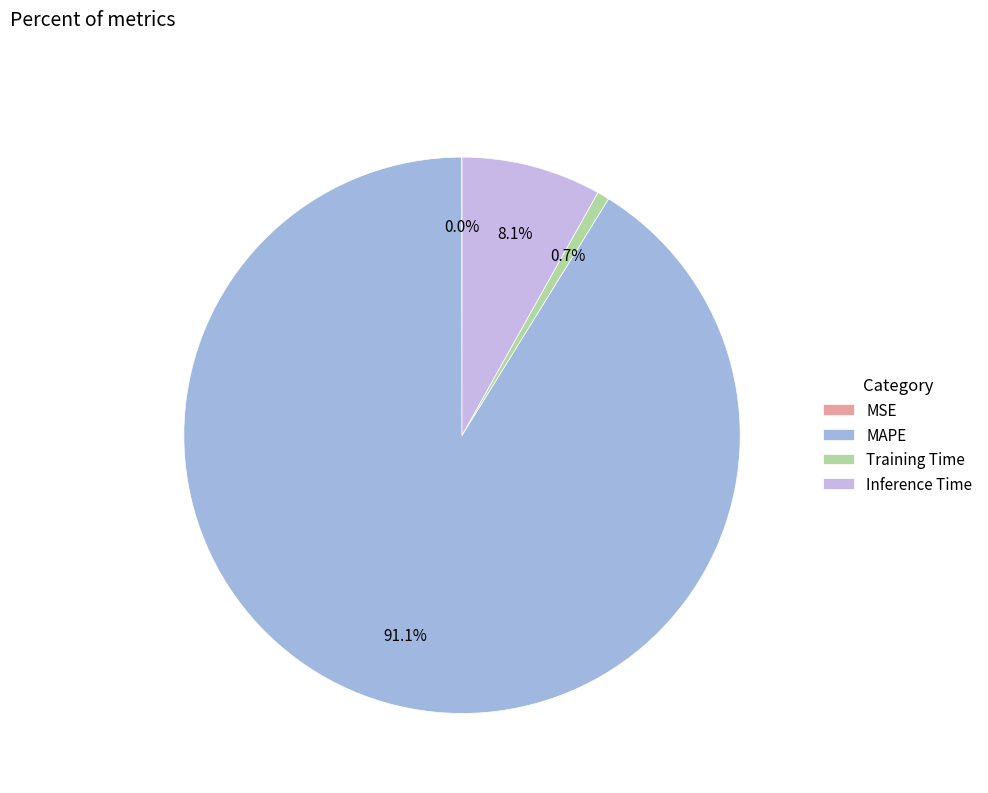

What percentage is NOT represented by Inference Time?

91.9%